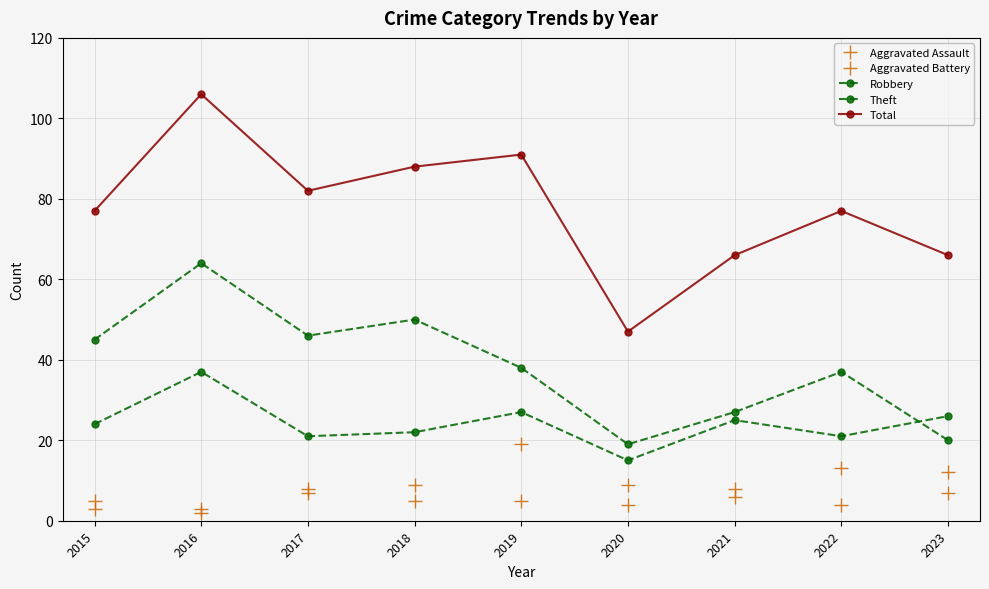

Where is Robbery nearest to the value 26?

2023